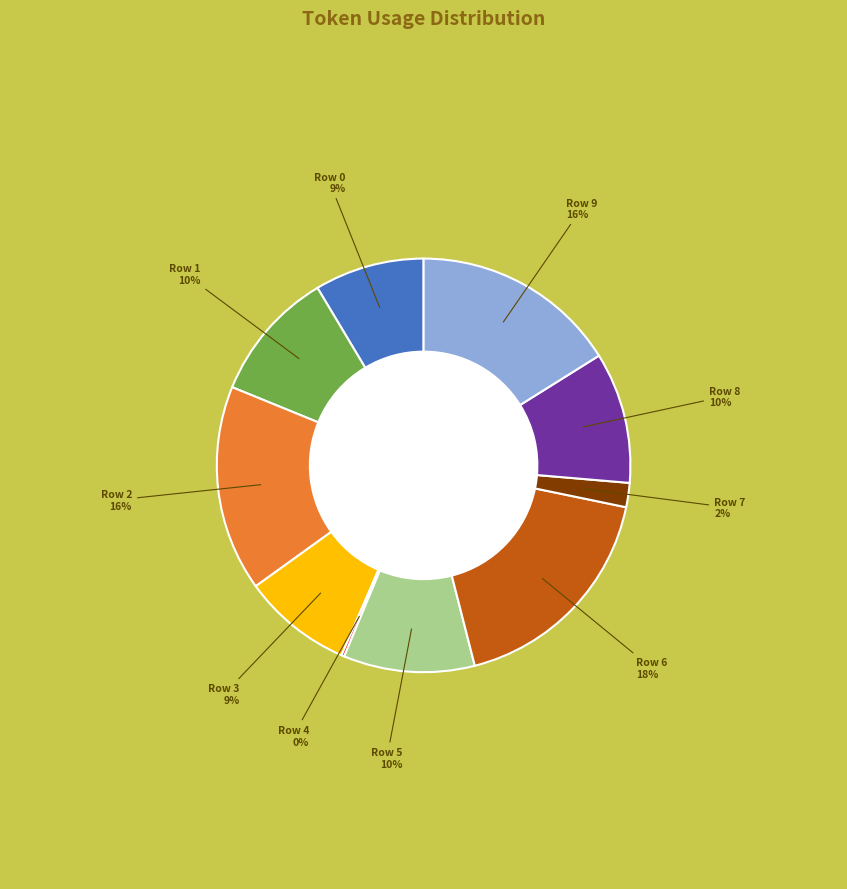

Which has a higher value, Row 2 or Row 5?

Row 2